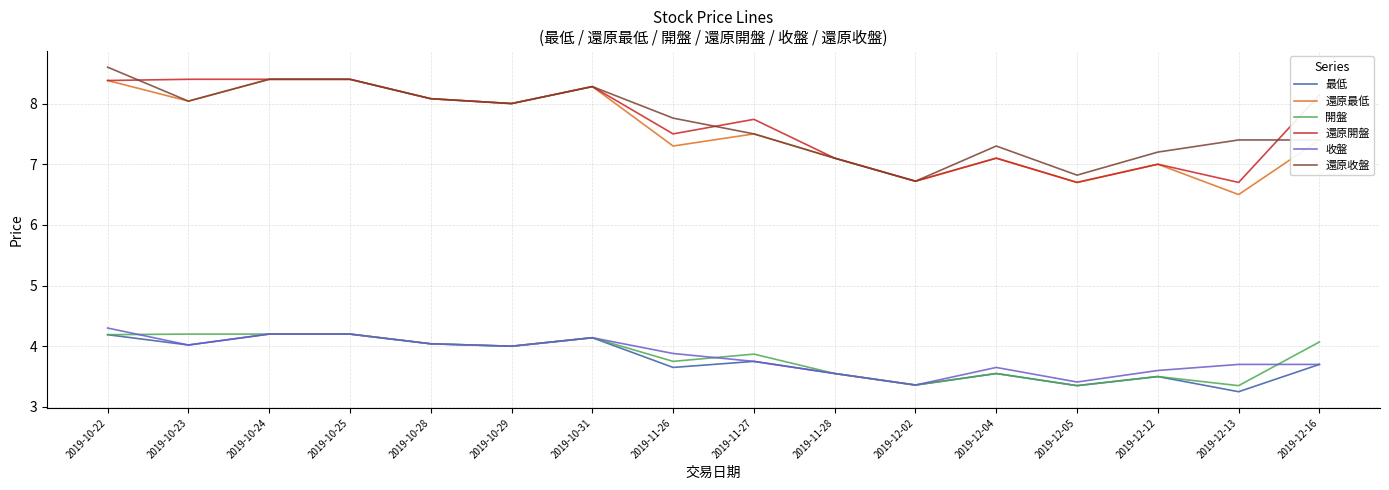

What position from the left is 2019-11-26?

8